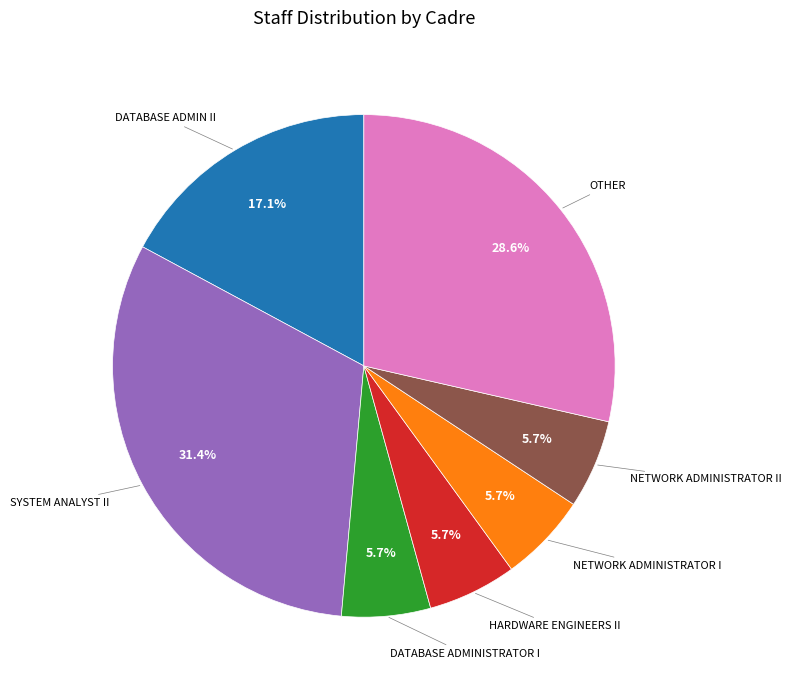

Does any single category account for the majority?

No